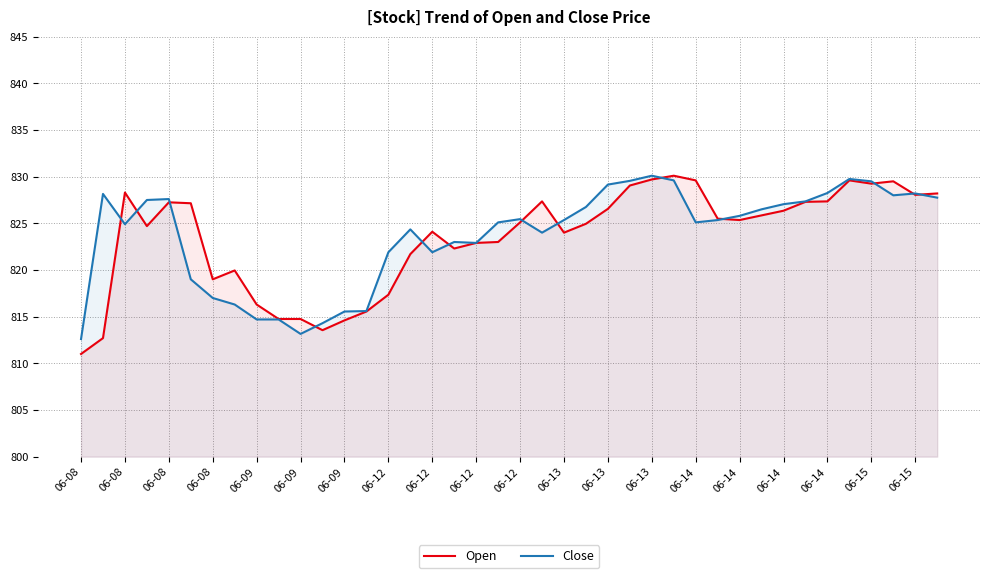

How many lines are shown in the chart?

2